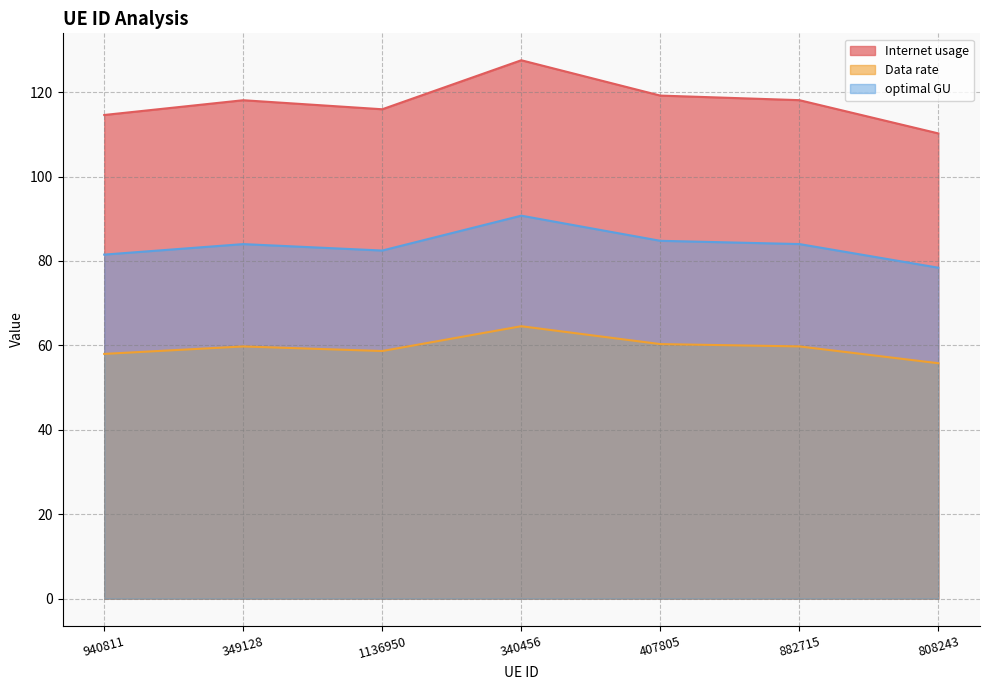

At how many categories does at least one series exceed 78?

7